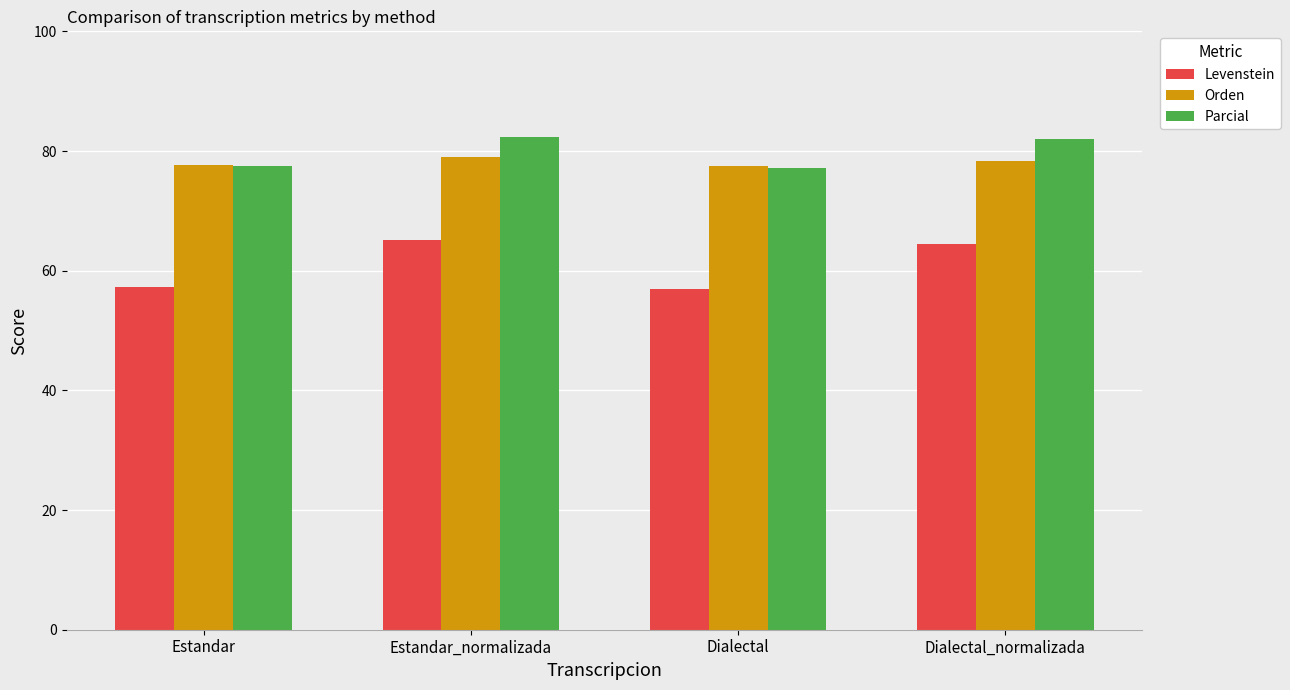

Where does the Levenstein series first go above 64?

Estandar_normalizada